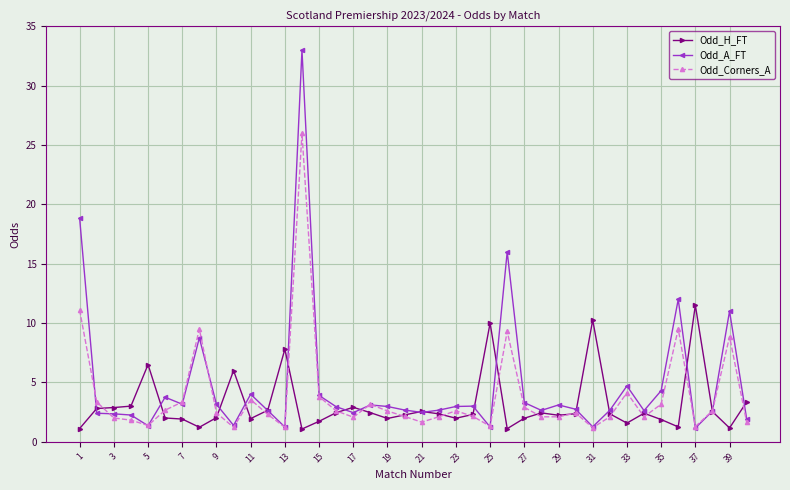

What is the value of the Odd_Corners_A point at the 38th from the left?

2.6